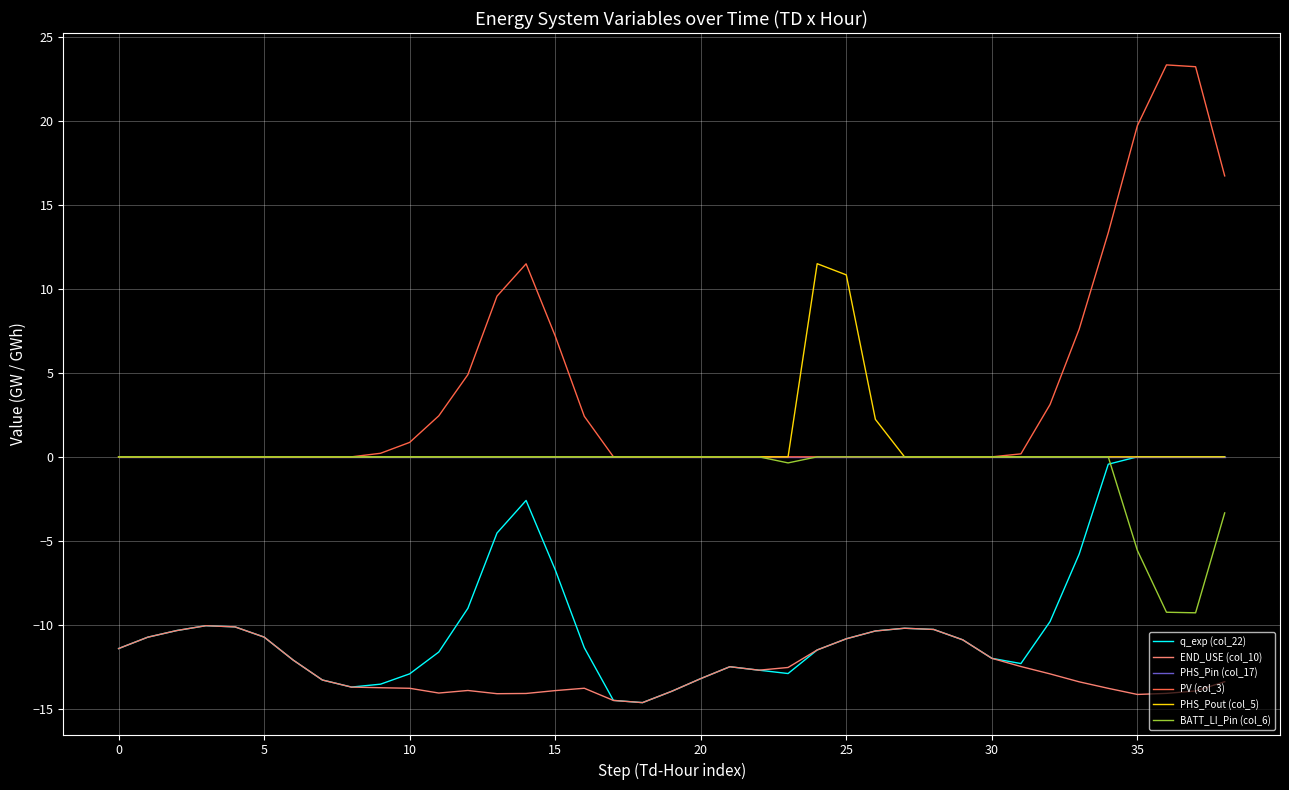

Which series has the largest range (max minus min)?

PV (col_3)